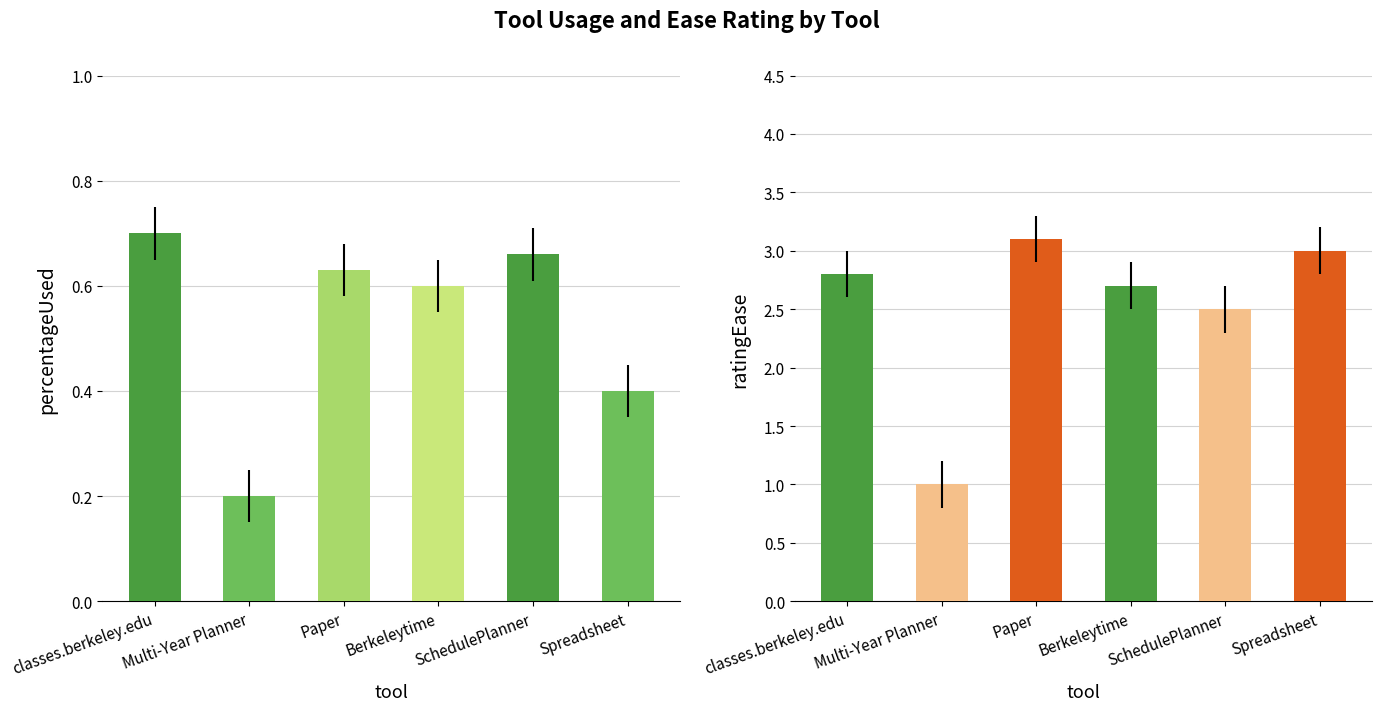

Which series has the largest total across all categories?

ratingEase